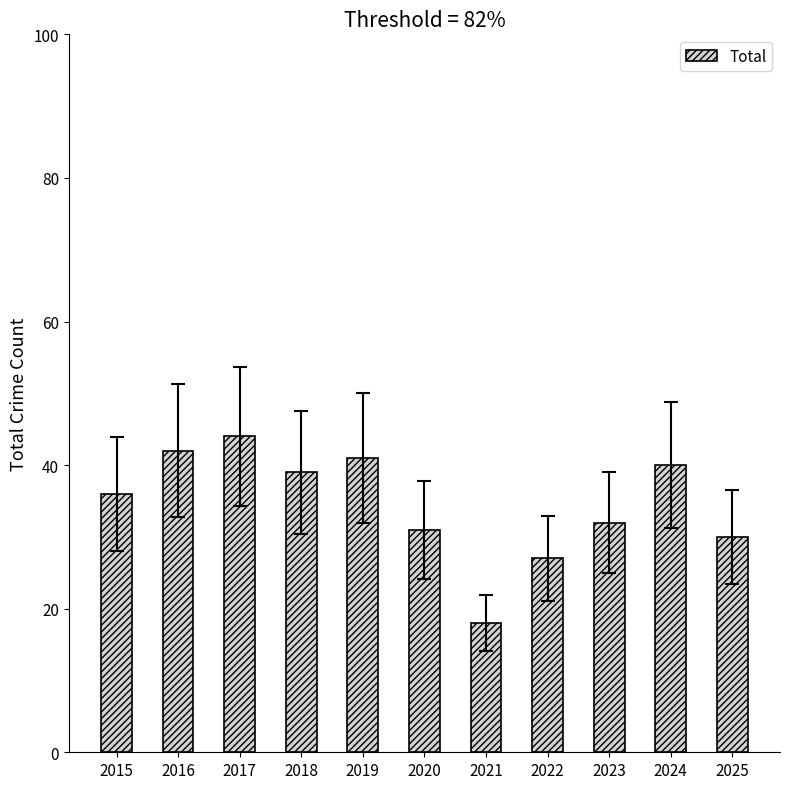

What is the greatest value displayed?

44